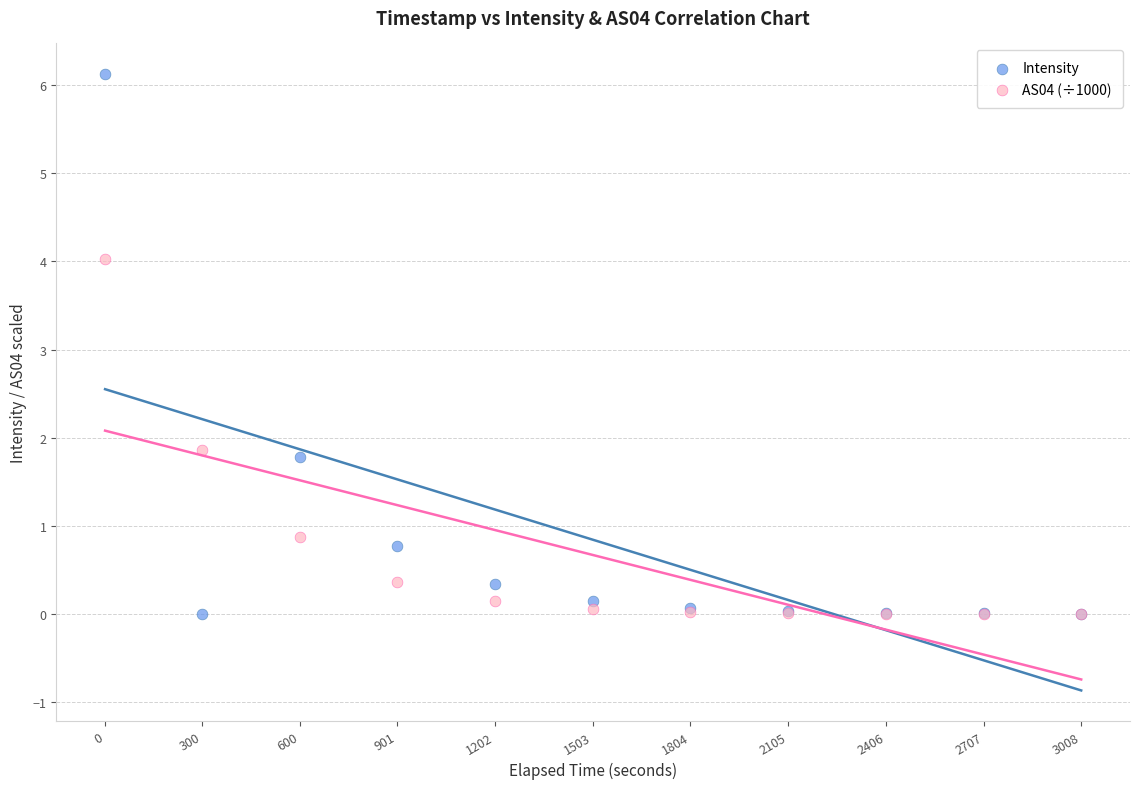

In the Intensity series, what Y value is closest to 3?

1.8